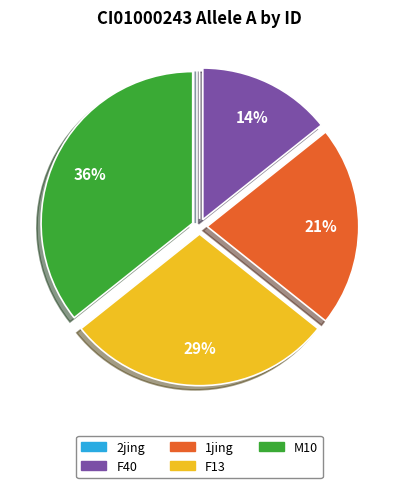

Between F40 and M10, which is larger?

M10